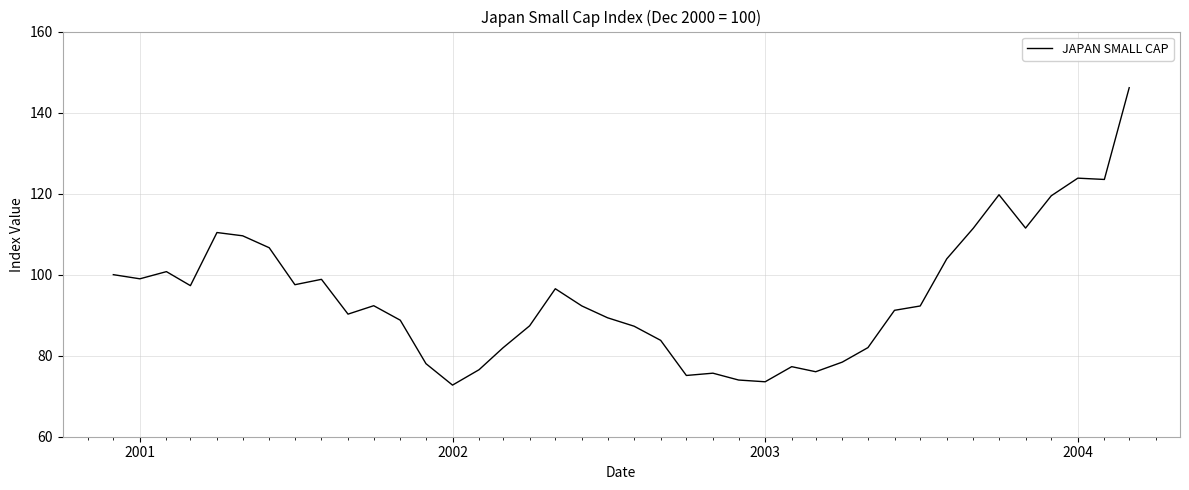

What is the difference between the maximum and minimum values?

73.4